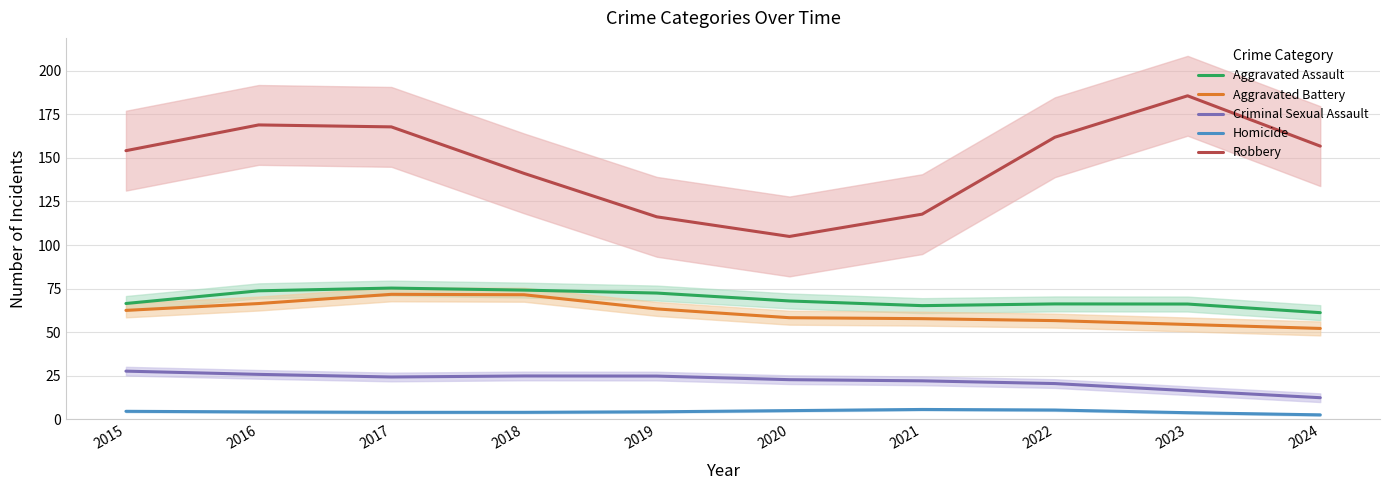

Which category has the highest value across all series?

2023